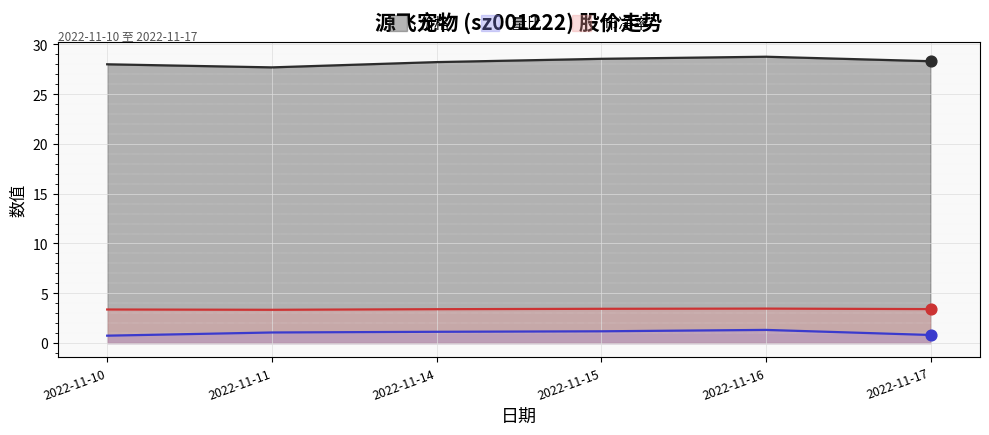

Which series contains the lowest Y value?

量比